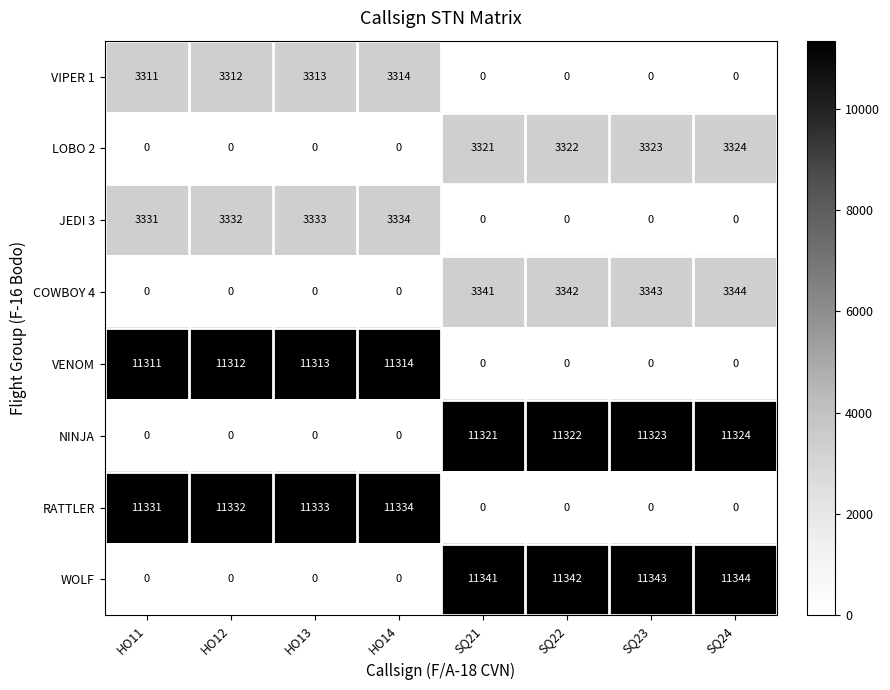

Which series has the largest total across all categories?

WOLF